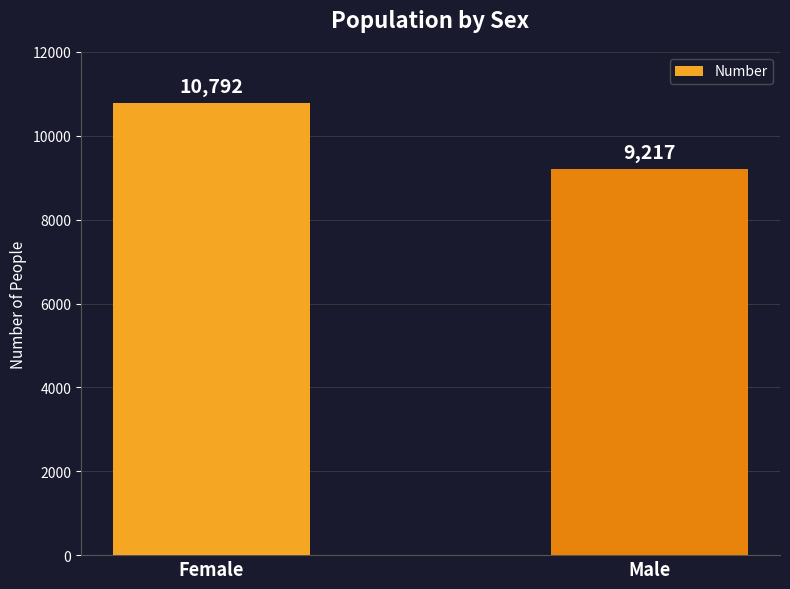

Which has a higher value, Female or Male?

Female